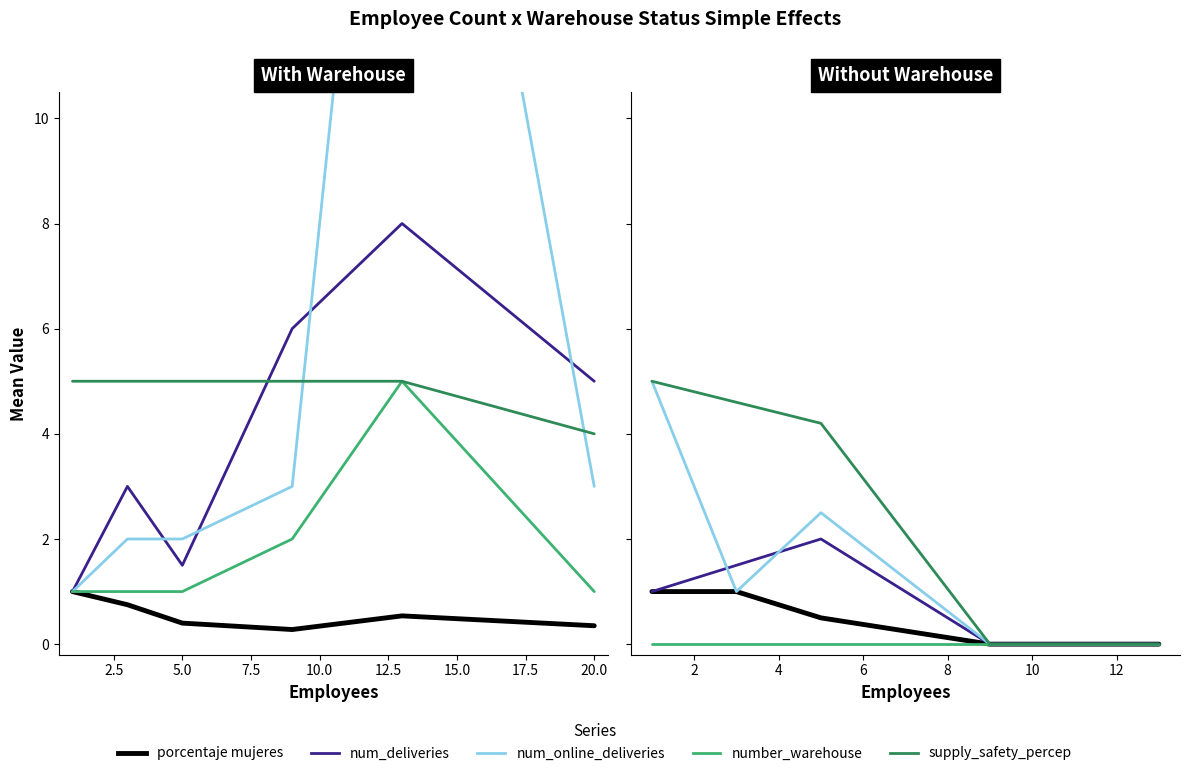

Which series has the largest total across all categories?

supply_safety_percep